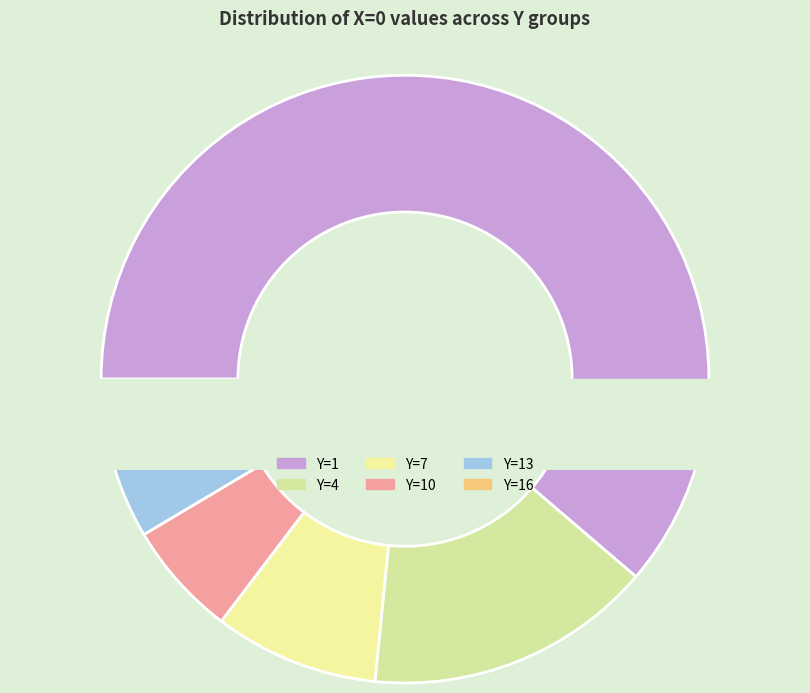

Which has a higher value, Y=10 or Y=4?

Y=4